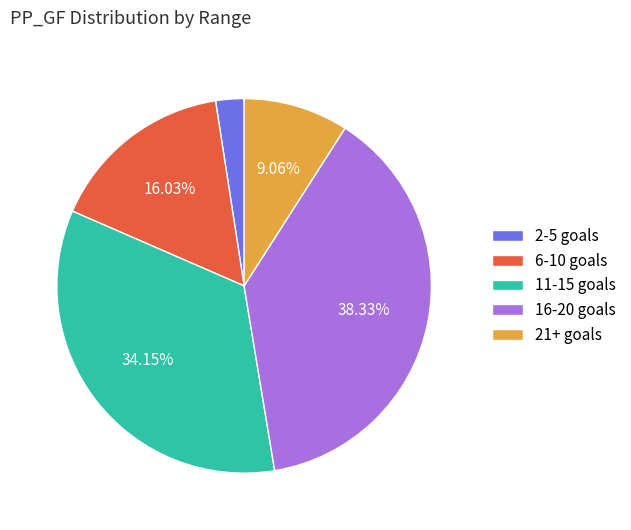

Rank the categories by value from highest to lowest.

16-20 goals, 11-15 goals, 6-10 goals, 21+ goals, 2-5 goals